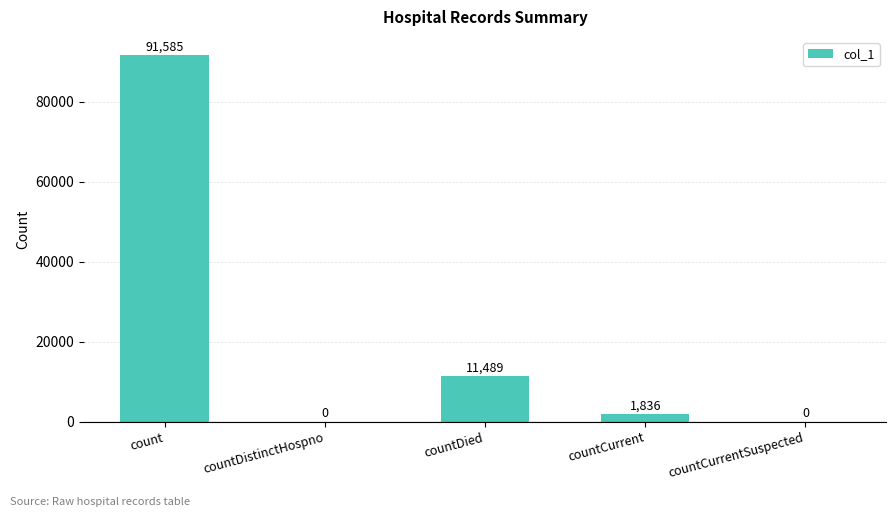

Reading left to right, what are all the values shown in this chart?

count=91585	countDistinctHospno=0	countDied=11489	countCurrent=1836	countCurrentSuspected=0